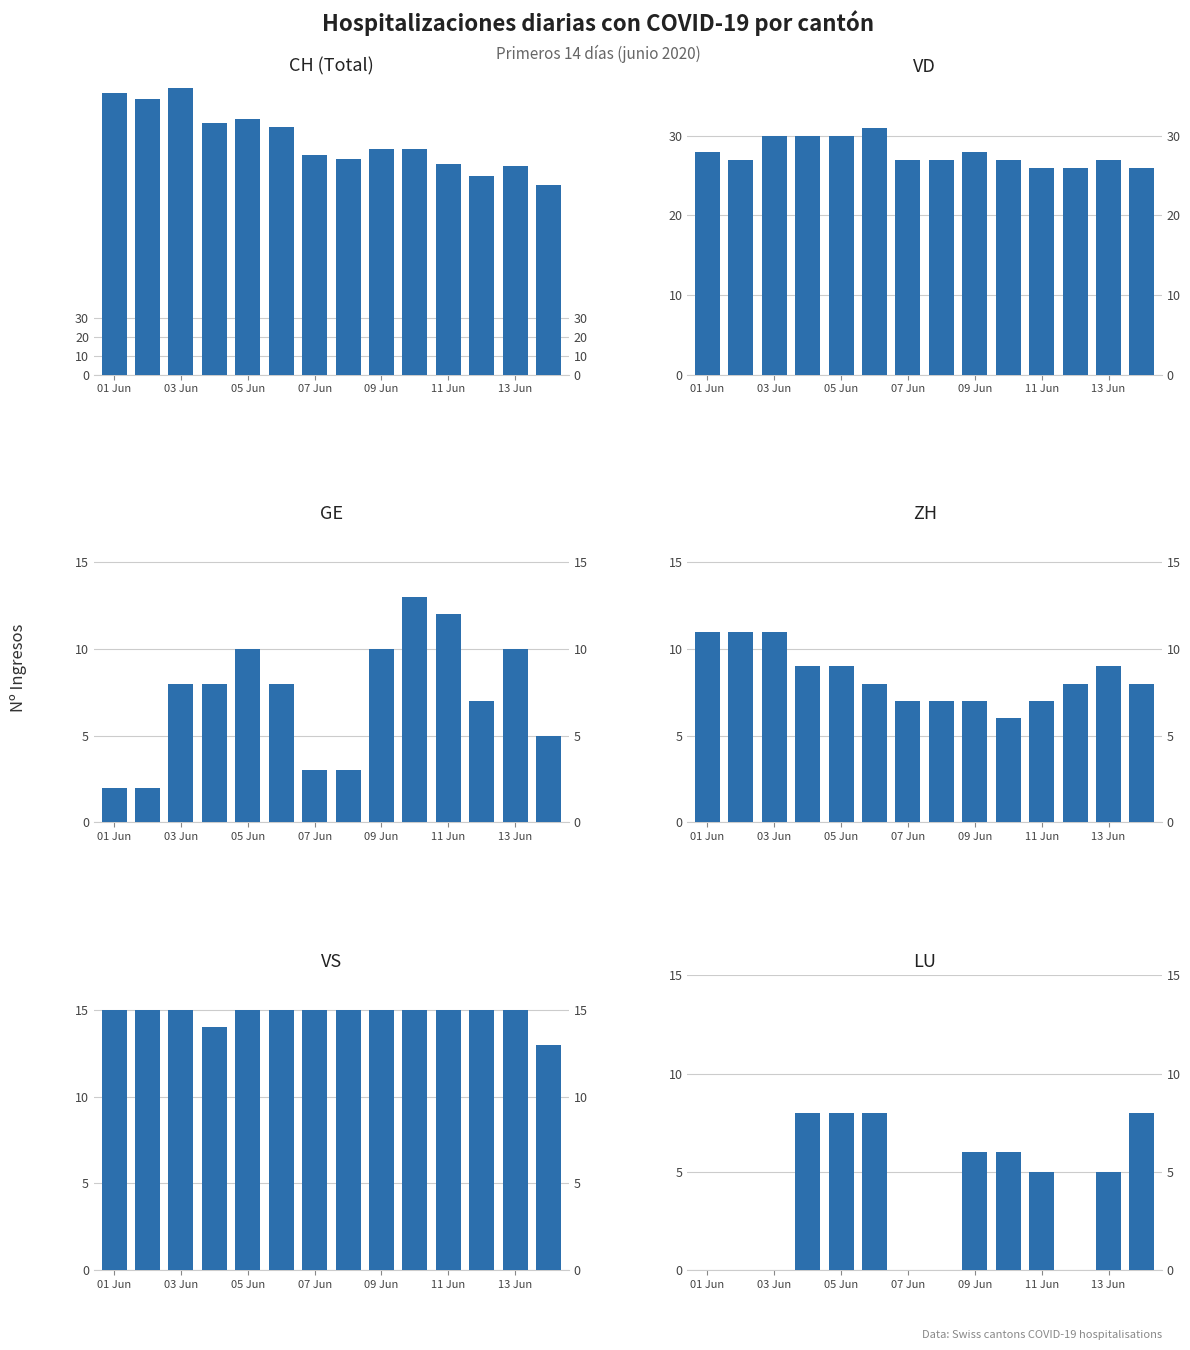

What is the difference between the maximum and minimum values in the VD series?

5